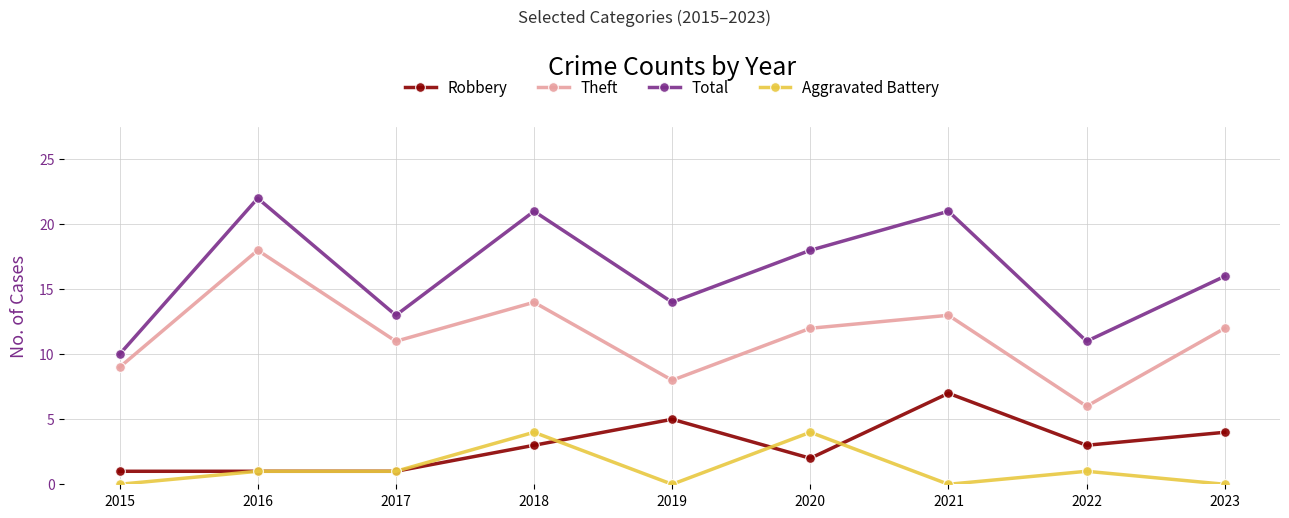

What is the sum of all Aggravated Battery values?

11